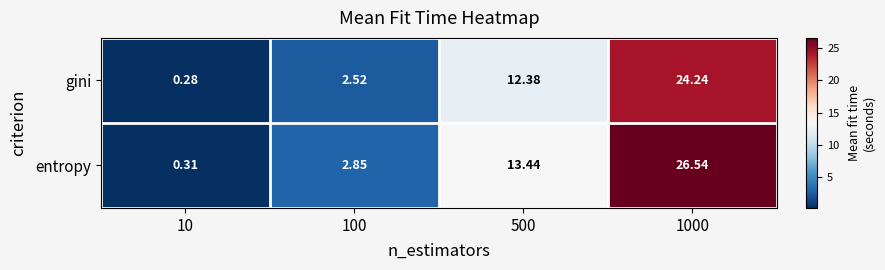

Count the number of data series in this chart.

2